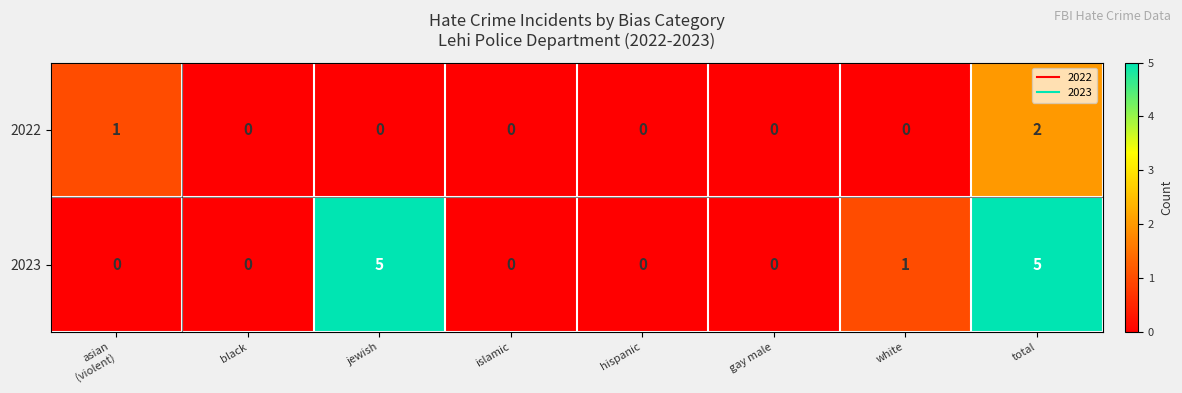

What is the greatest value displayed?

5